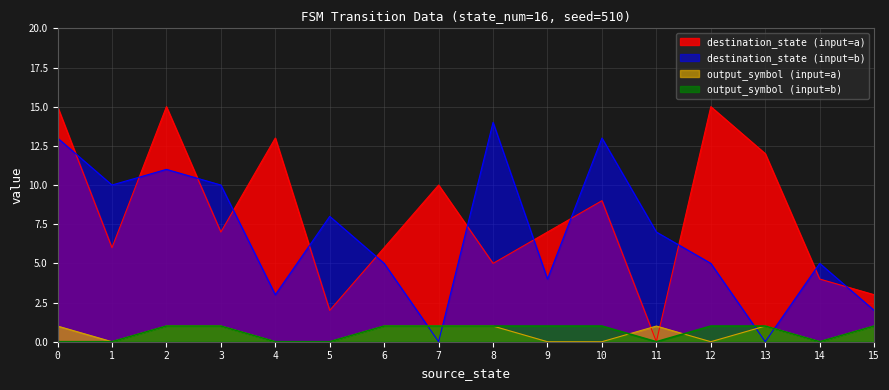

Which series has the largest total across all categories?

destination_state (input=a)